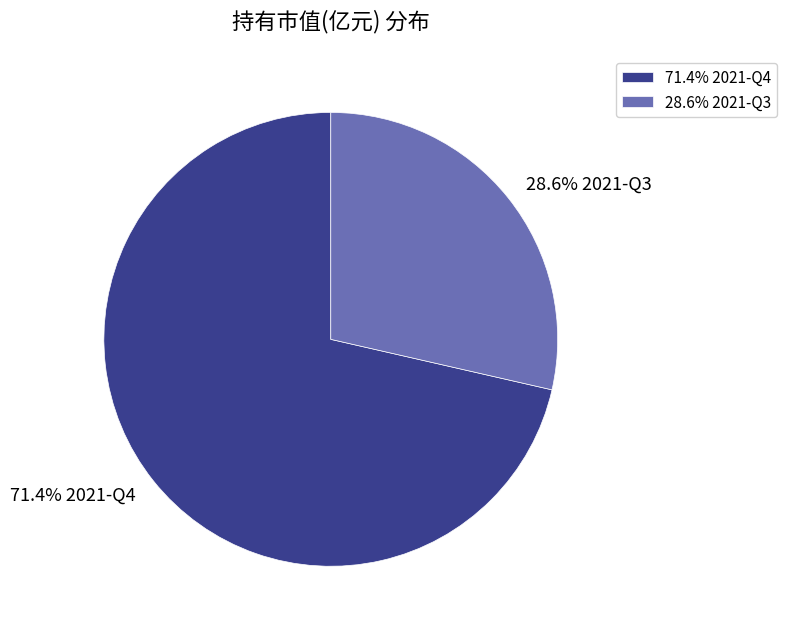

What is the majority slice?

71.4% 2021-Q4